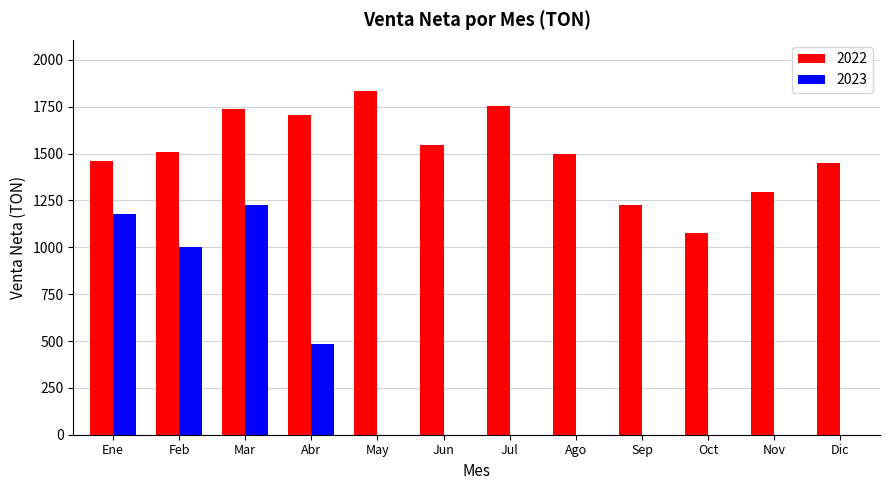

What is the average value of the 2022 series?

1507.9